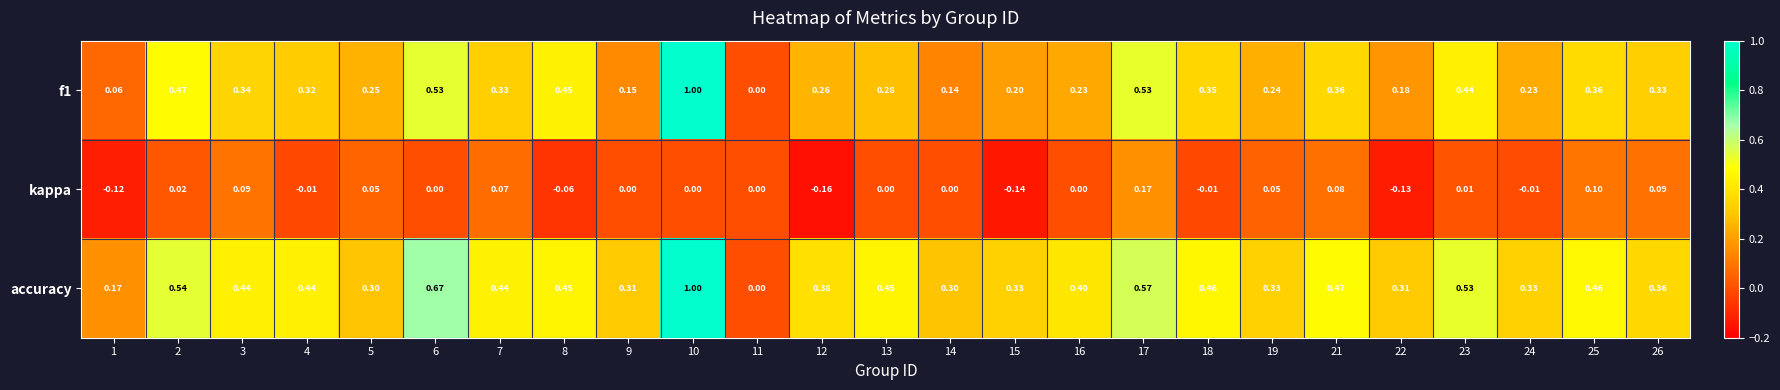

Which category has the highest value across all series?

10